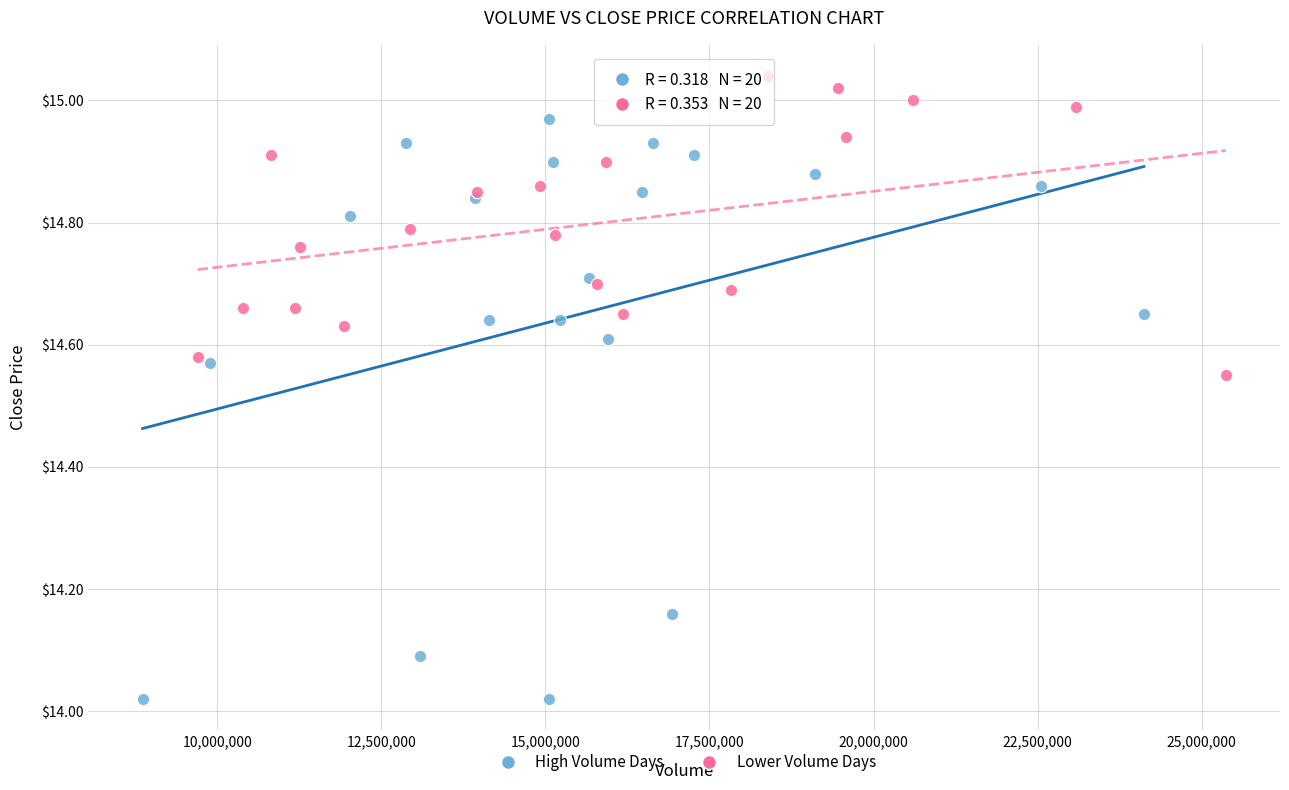

Which series has the widest spread of Y values?

High Volume Days